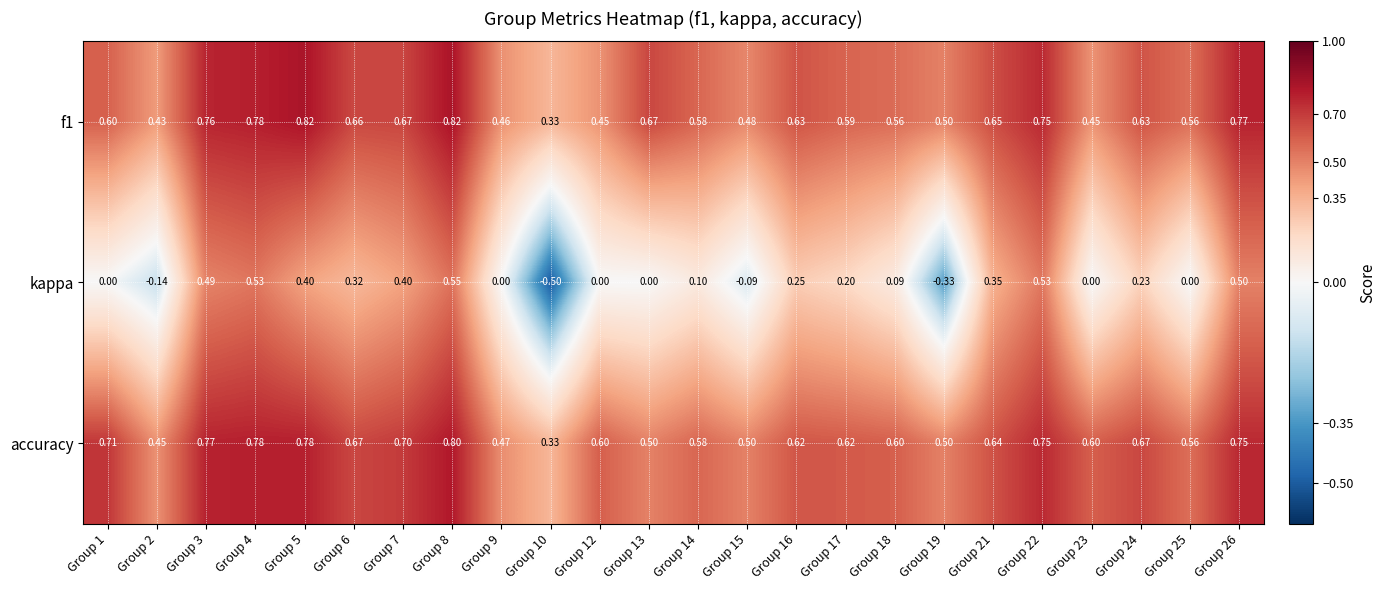

Is the value of kappa at Group 8 greater than the value of f1 at Group 6?

No